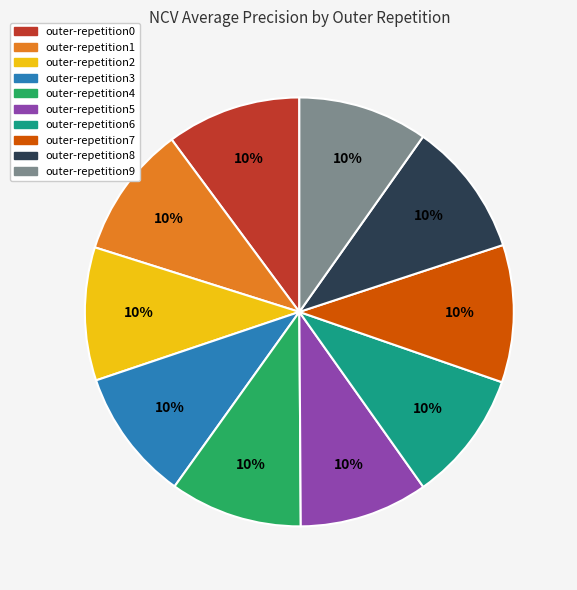

Does outer-repetition8 account for over 50% of the chart?

No